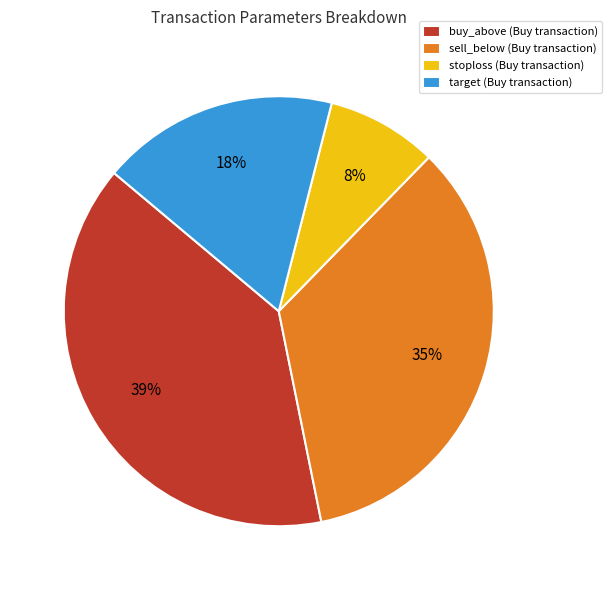

To the nearest percent, what is the average slice percentage?

25%